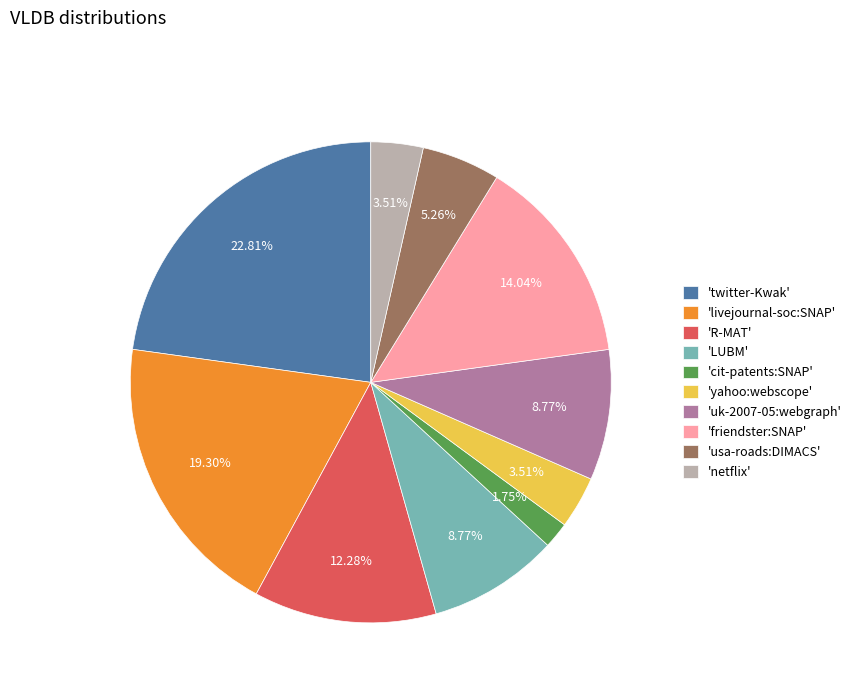

Which category has the smallest portion of the pie?

'cit-patents:SNAP'